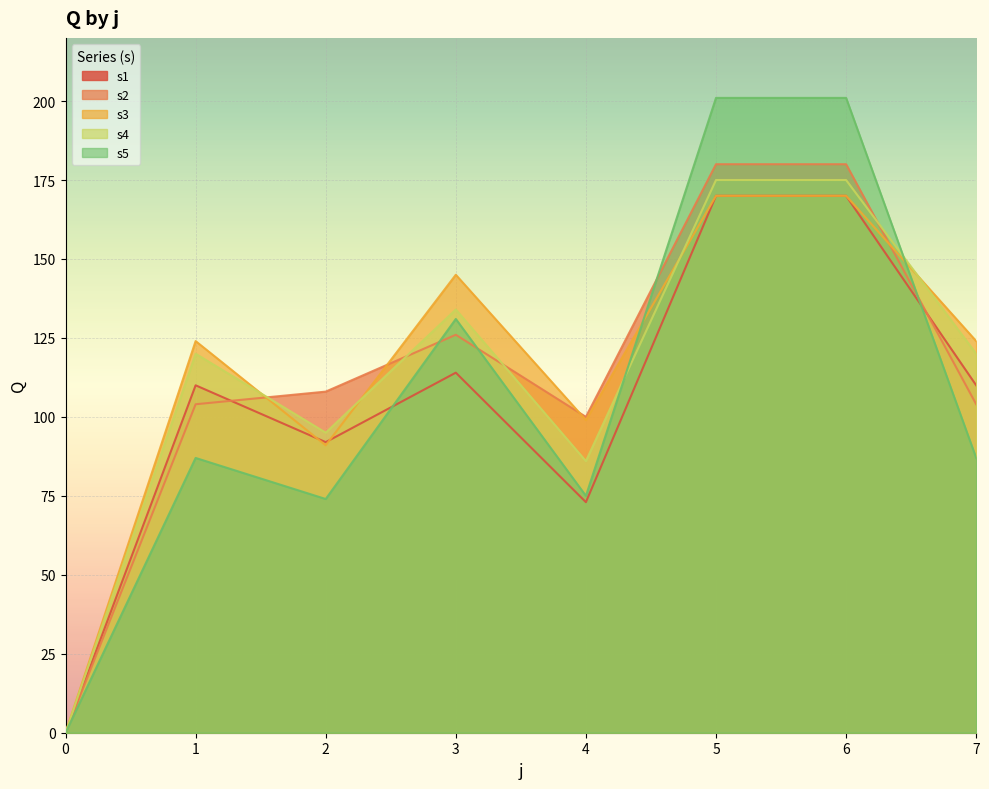

What is the approximate value of s5 at 7, to the nearest 50?

100